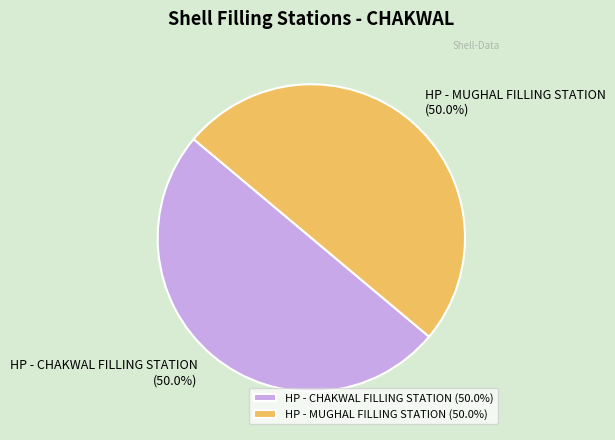

What is the total percentage of HP - MUGHAL FILLING STATION and HP - CHAKWAL FILLING STATION?

100.0%